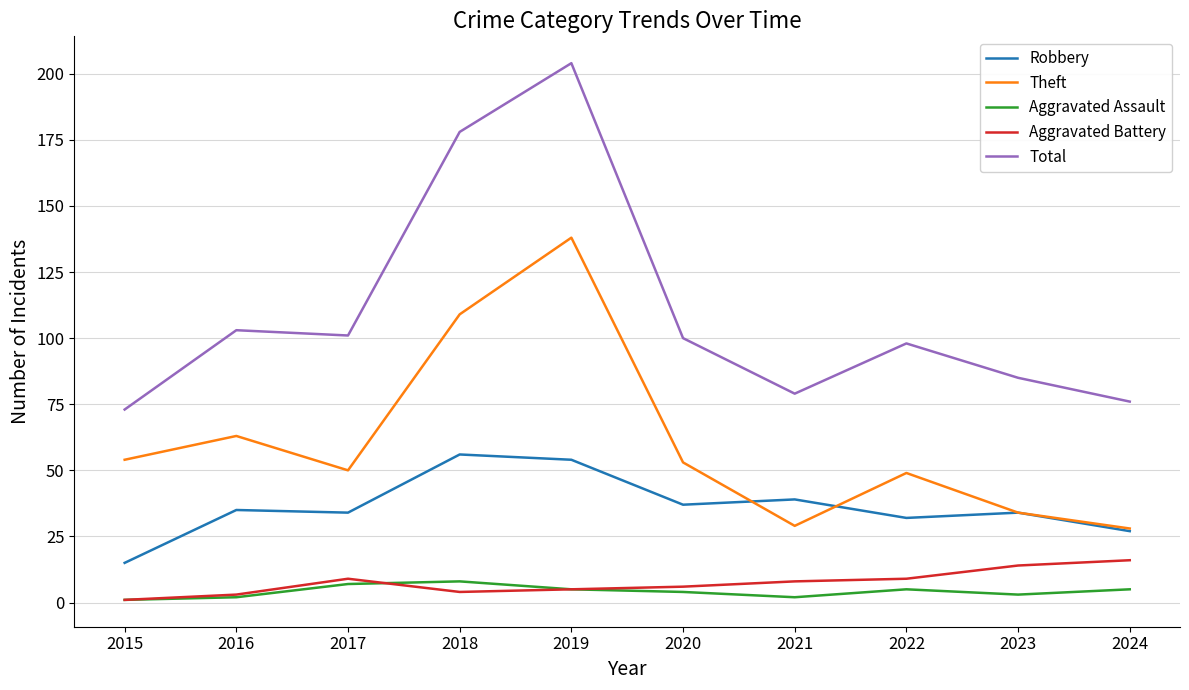

What is the average value of the Aggravated Assault series?

4